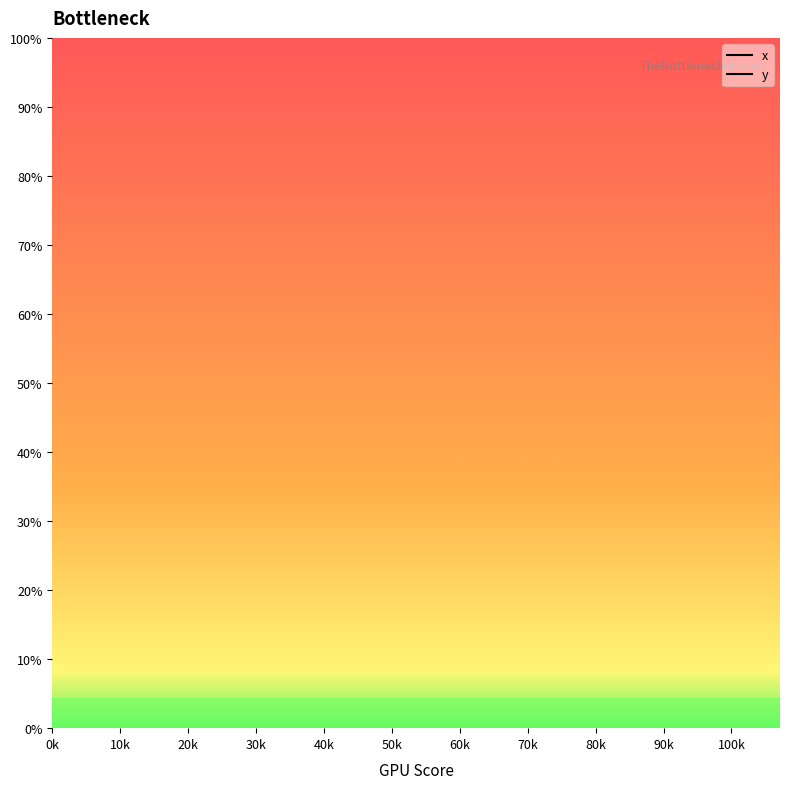

True or false: y has more than 0 points higher than both neighbors.

False